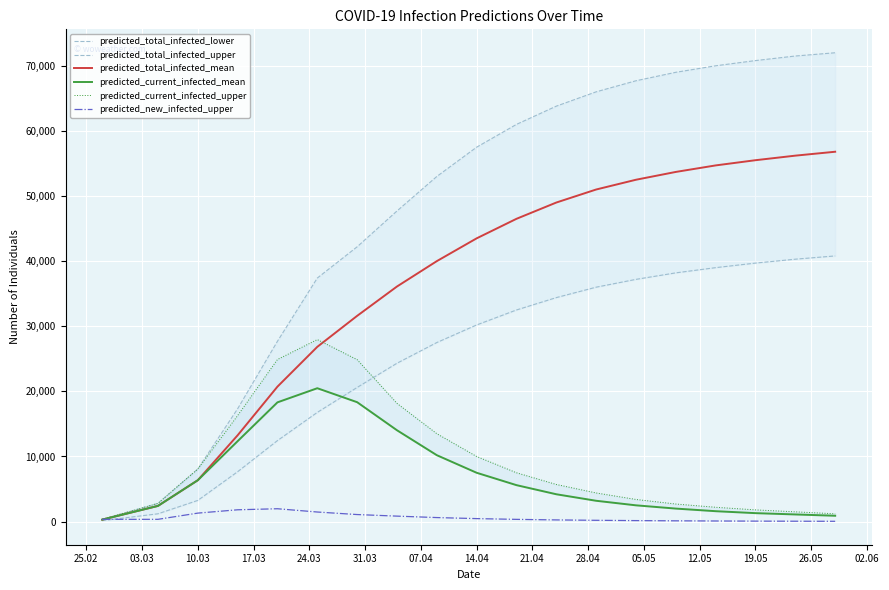

What is the maximum value for predicted_total_infected_mean?

56800